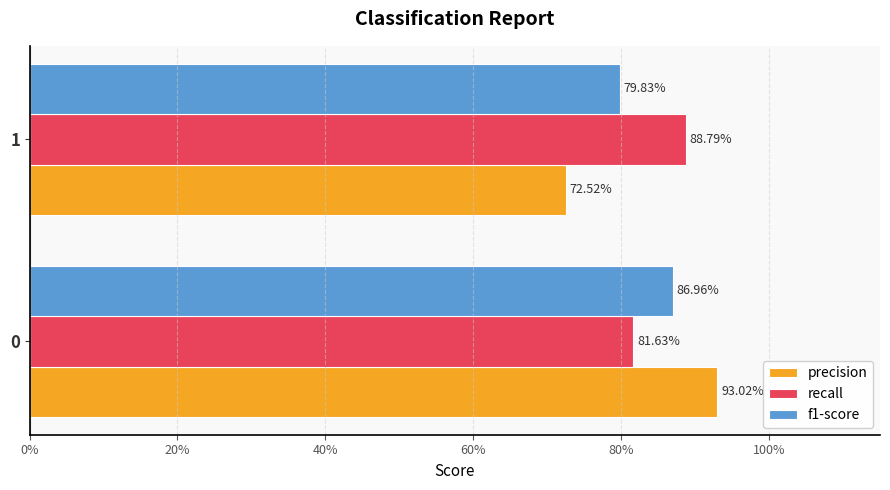

Reading left to right, extract all data points from this chart.

precision: 0.9	0.7
recall: 0.8	0.9
f1-score: 0.9	0.8